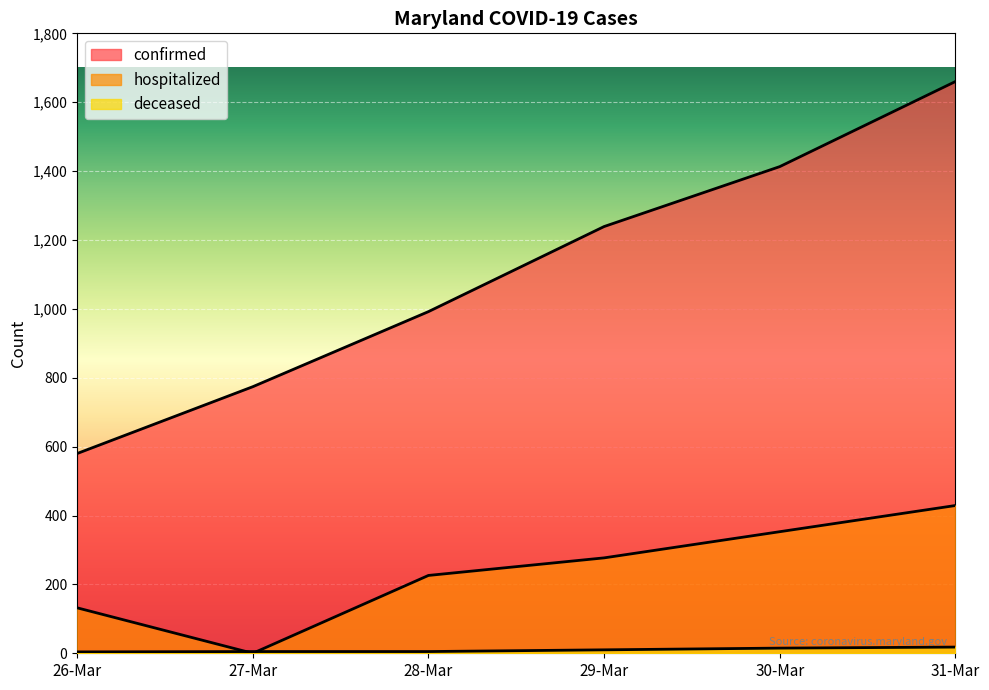

True or false: deceased has more than 0 interior local peaks.

False